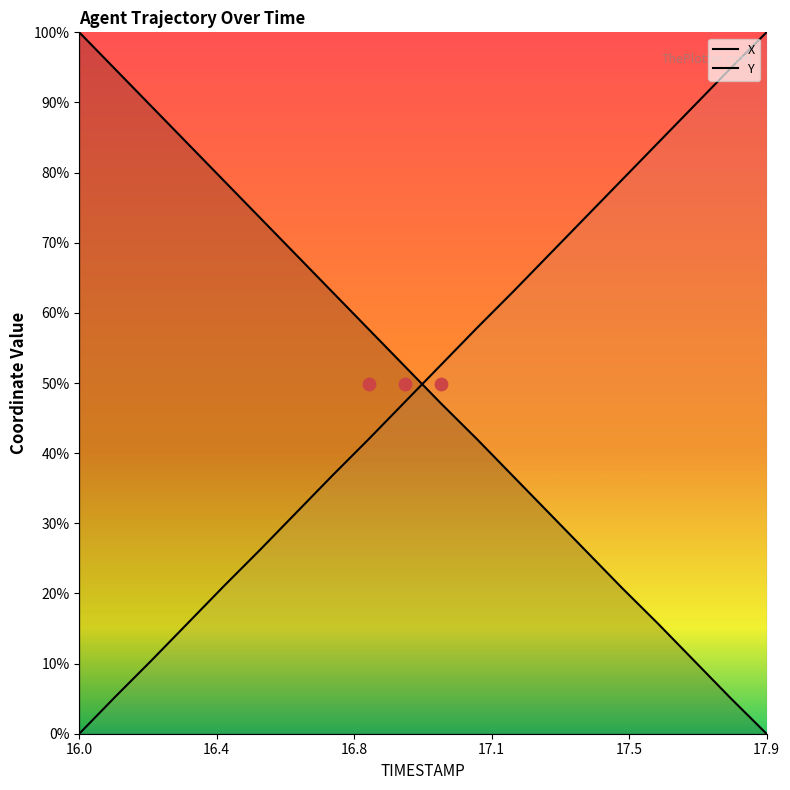

Is the value of Y at 10 greater than the value of X at 13?

Yes